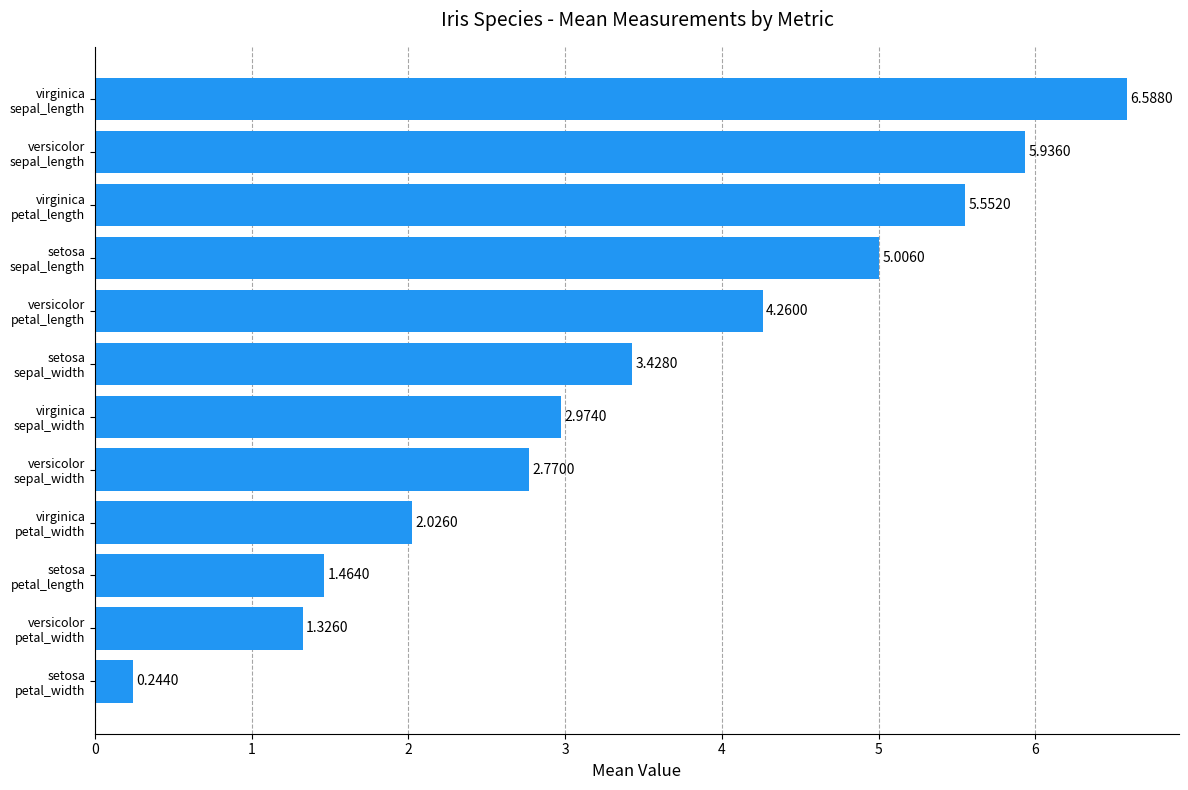

What is the difference between the maximum and minimum values?

6.3